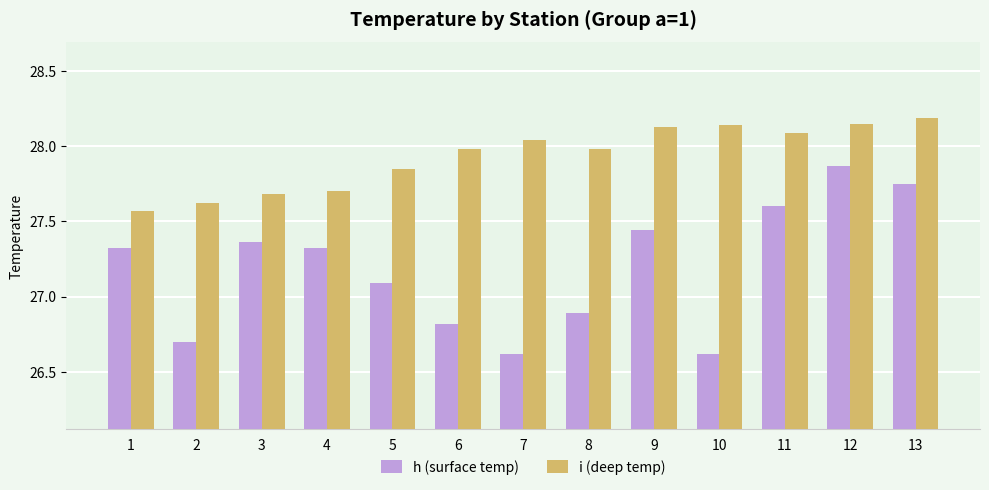

Are the bars horizontal?

No